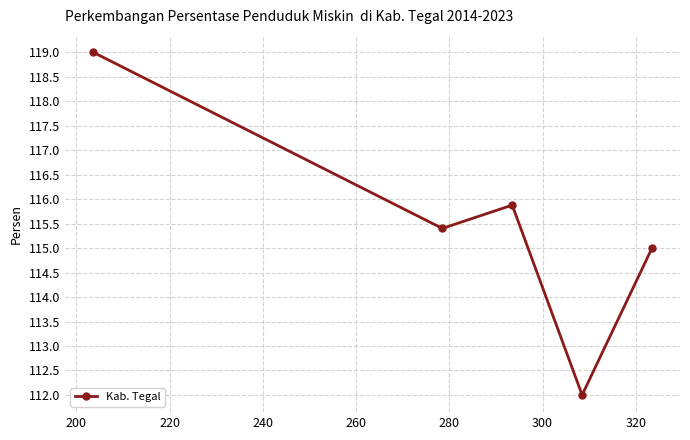

What is the smallest value displayed?

112.0